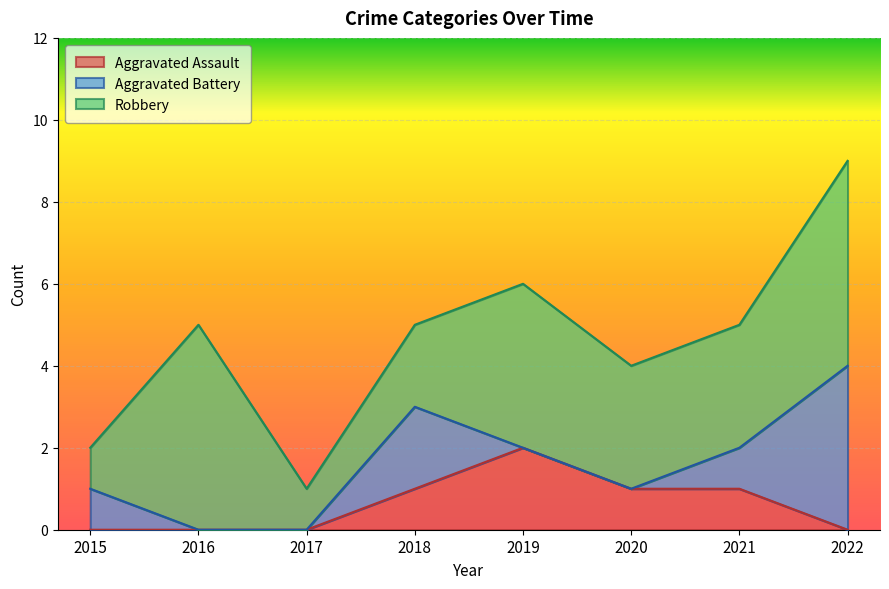

Which category has the highest value in the Aggravated Battery series?

2022